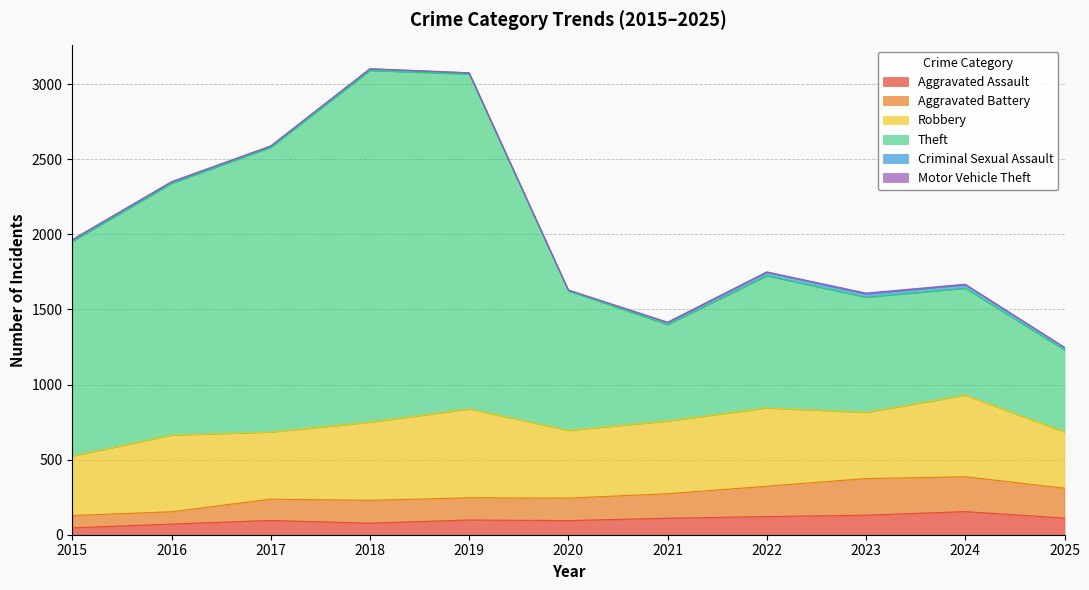

What is the maximum value shown in the chart?

3091